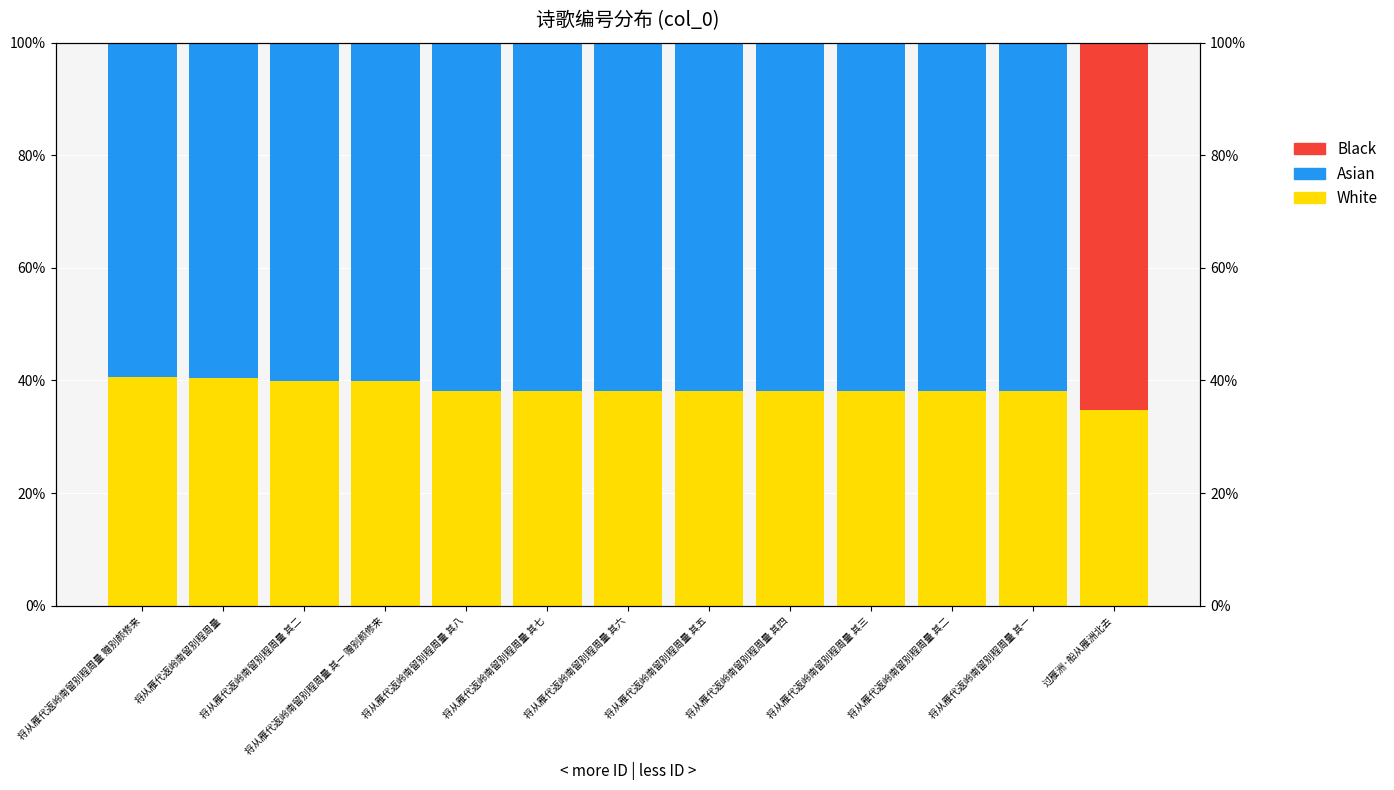

What is the difference between the highest and lowest values at 将从雁代返岭南留别程周量 其七?

62.0